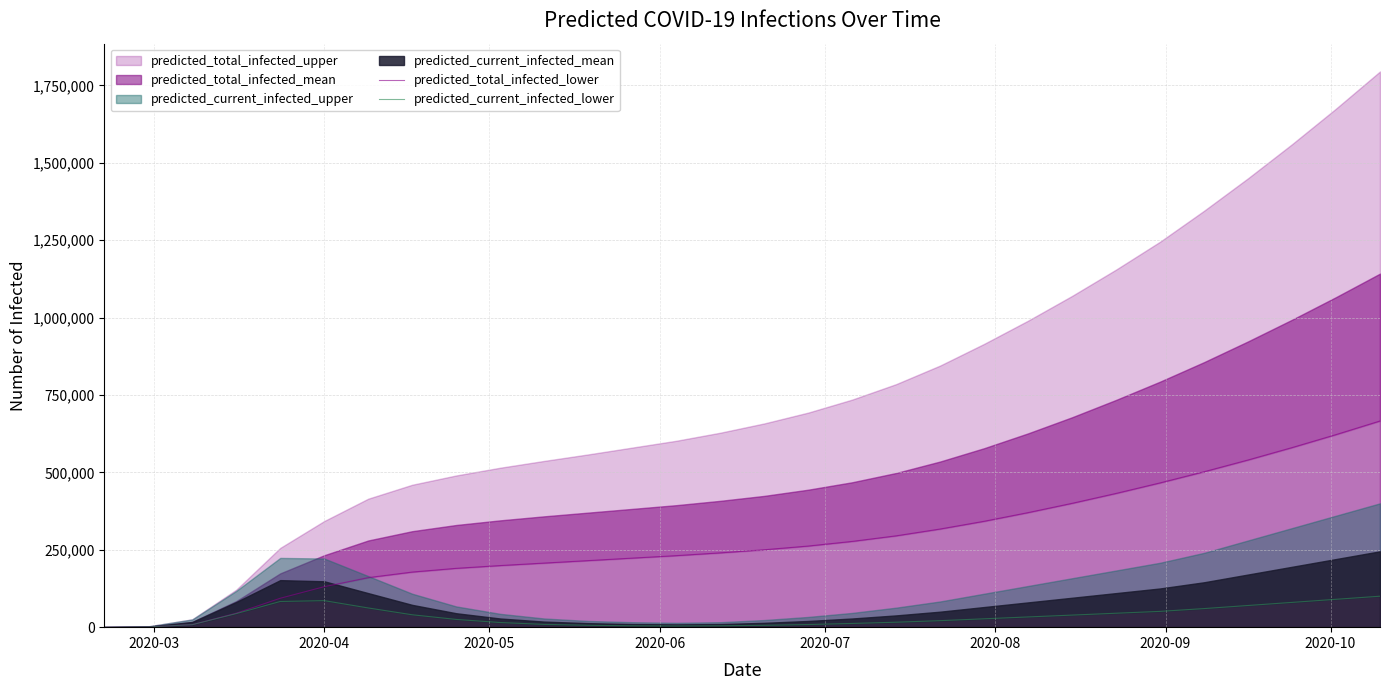

What is the difference between the maximum and minimum values in the predicted_total_infected_lower series?

665898